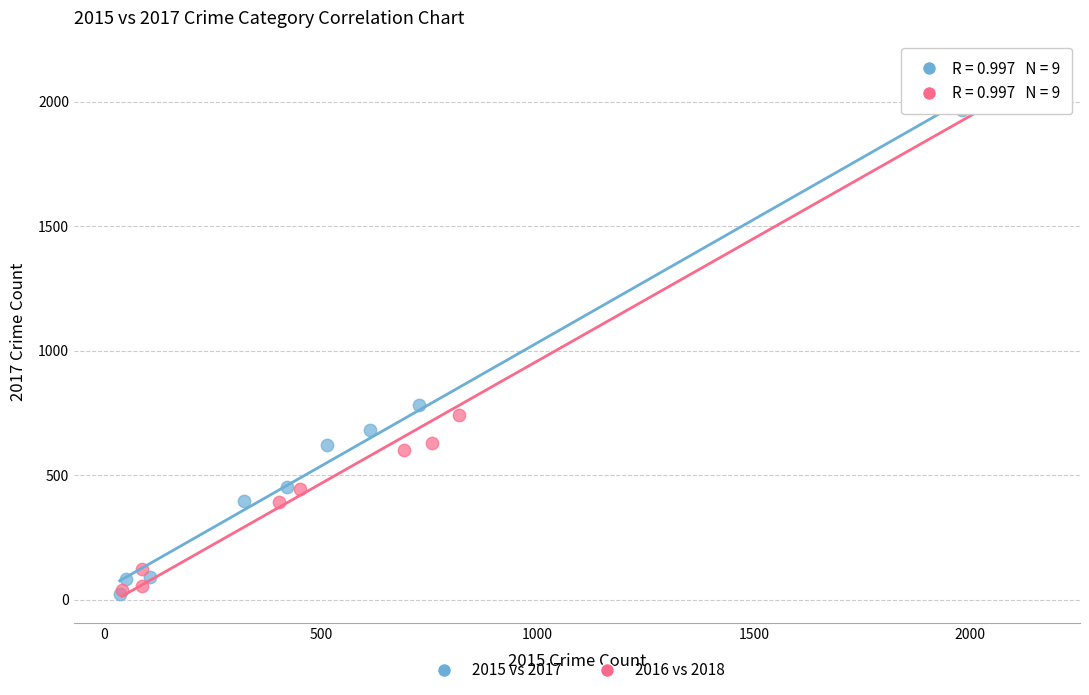

Which series has the largest Y range (max minus min)?

2016 vs 2018